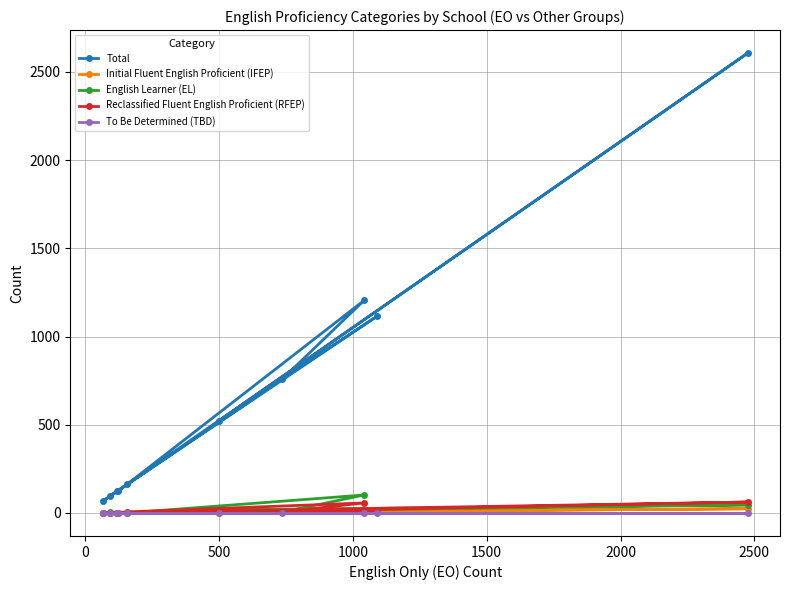

Which series has the widest spread of values?

Total